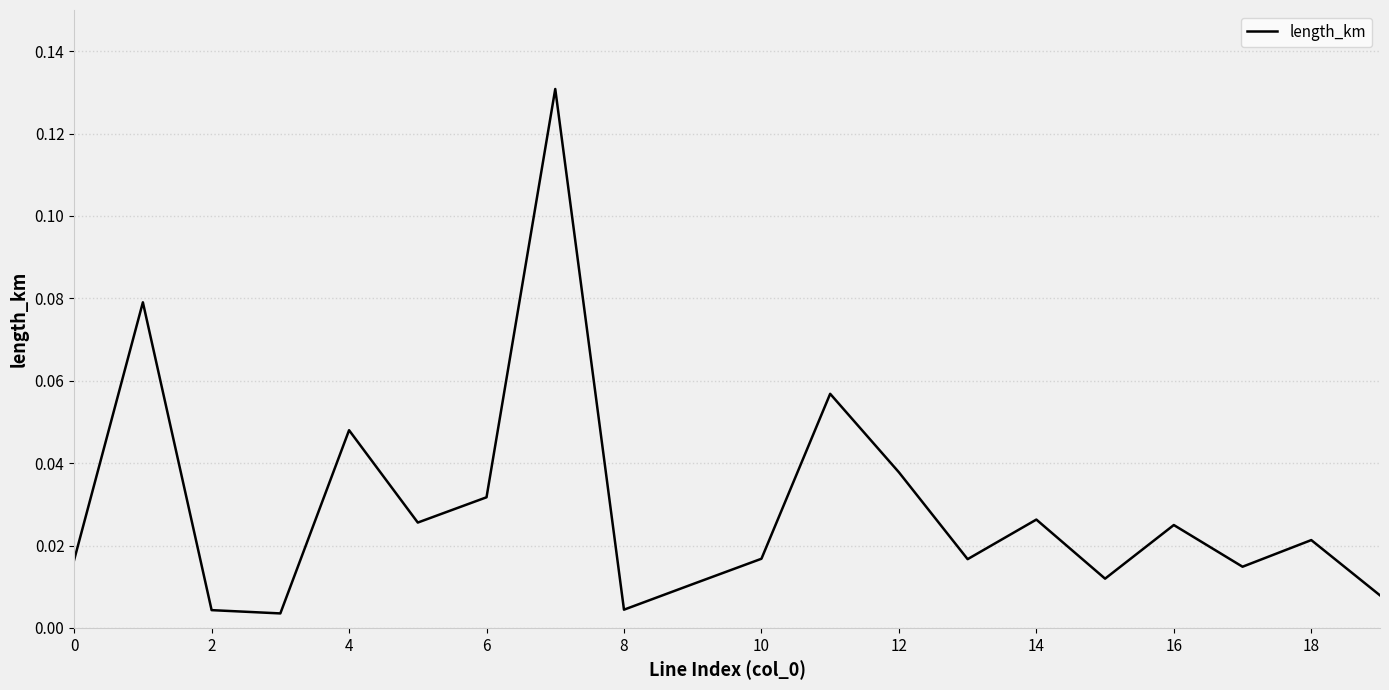

Is this an area chart (filled region under the line)?

No